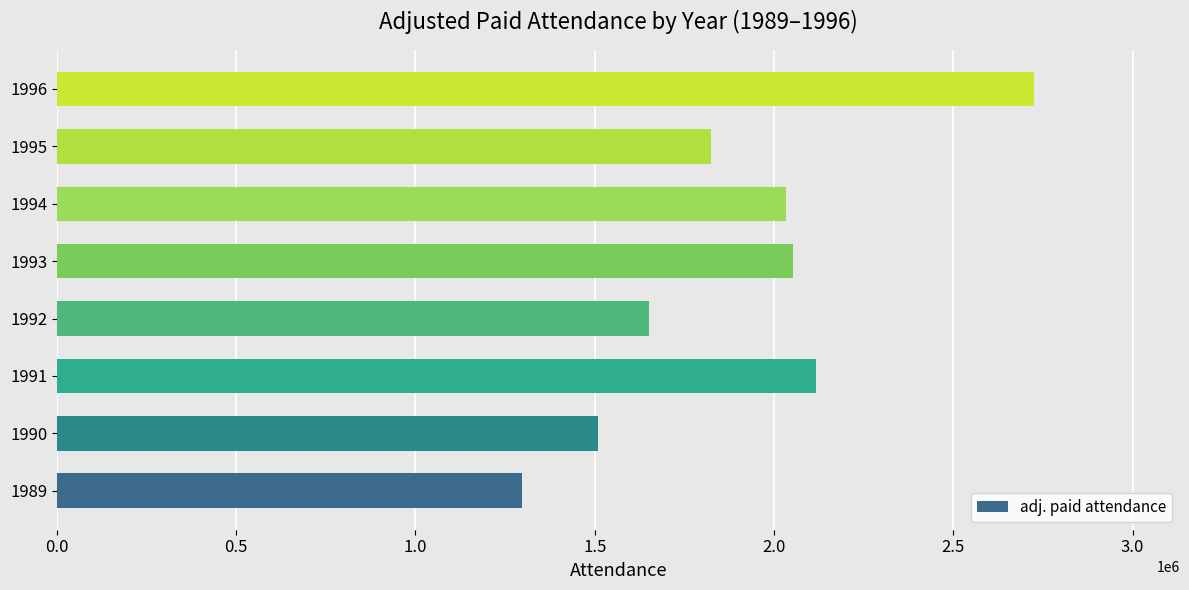

What is the approximate value at 1992?

1651398.0